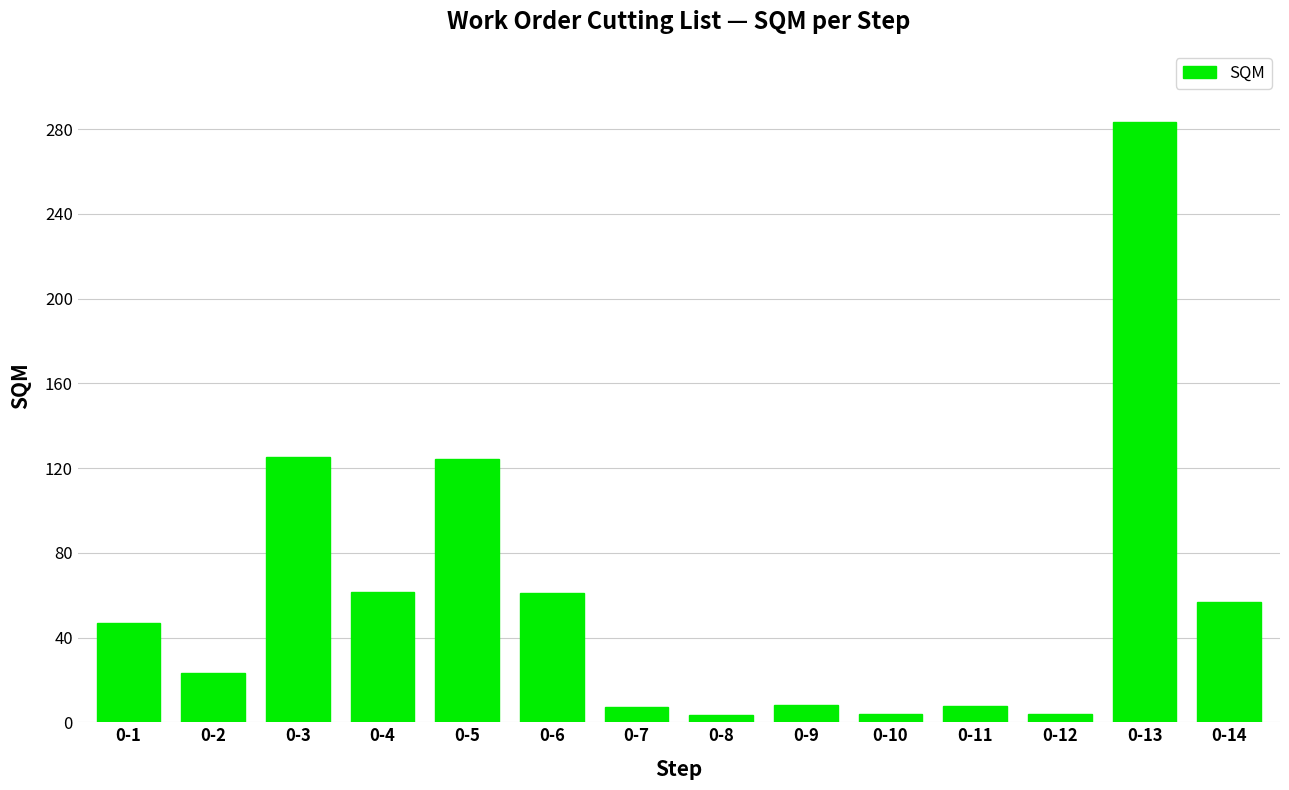

What is the ratio of the value at 0-8 to the value at 0-11?

0.5